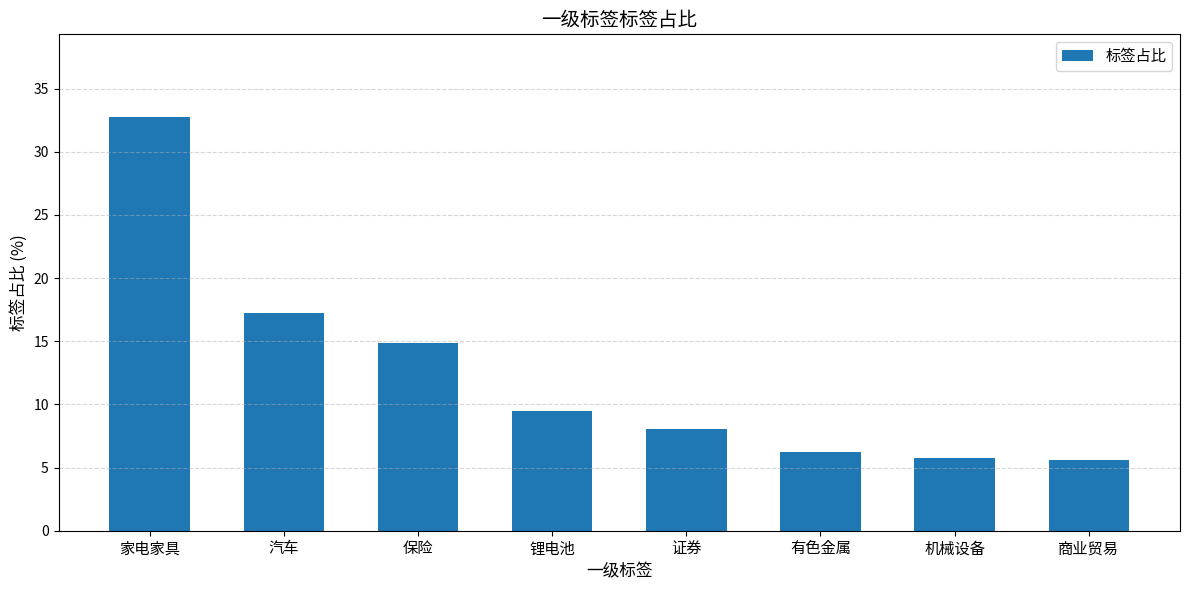

What is the minimum value shown in the chart?

5.6